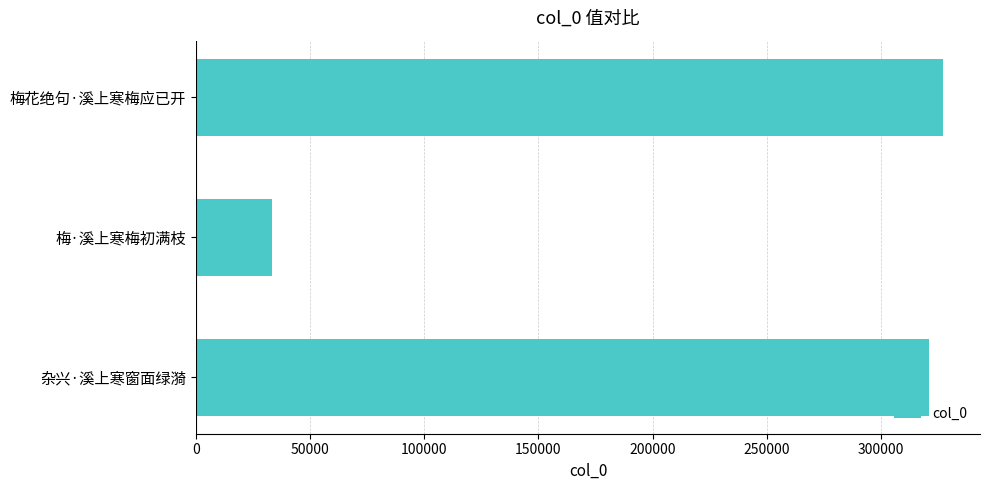

Reading bottom to top, list all the values displayed in this chart.

321078	33308	327086